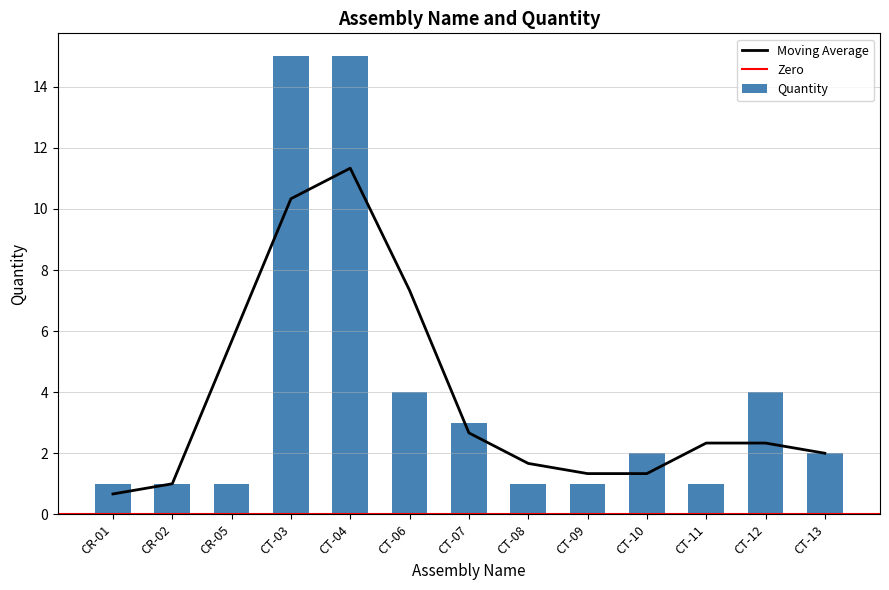

Rank the categories by value from lowest to highest.

CR-01, CR-02, CR-05, CT-08, CT-09, CT-11, CT-10, CT-13, CT-07, CT-06, CT-12, CT-03, CT-04